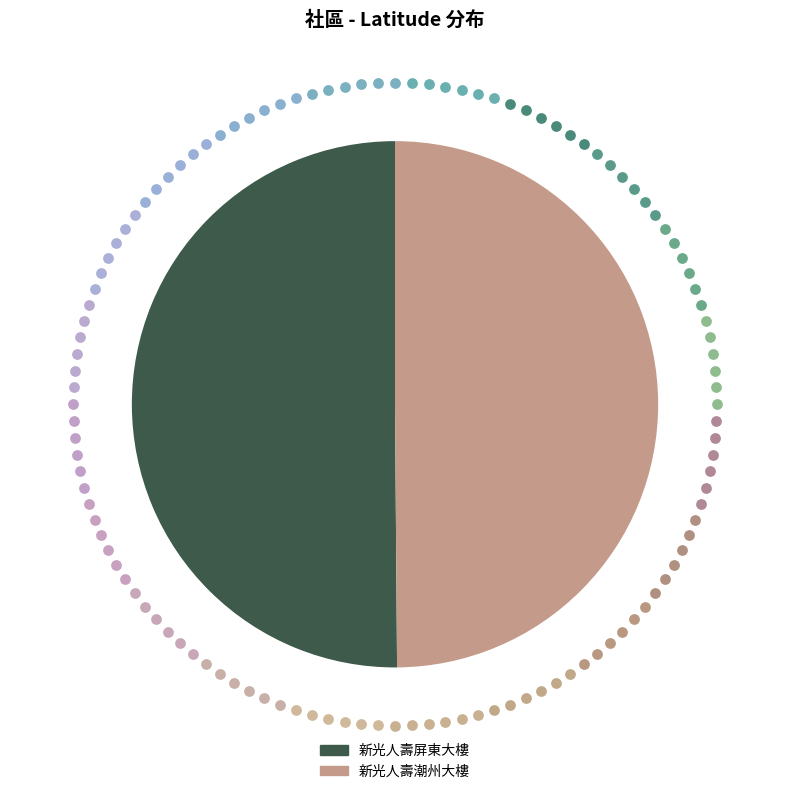

What percentage is NOT represented by 新光人壽屏東大樓?

49.9%